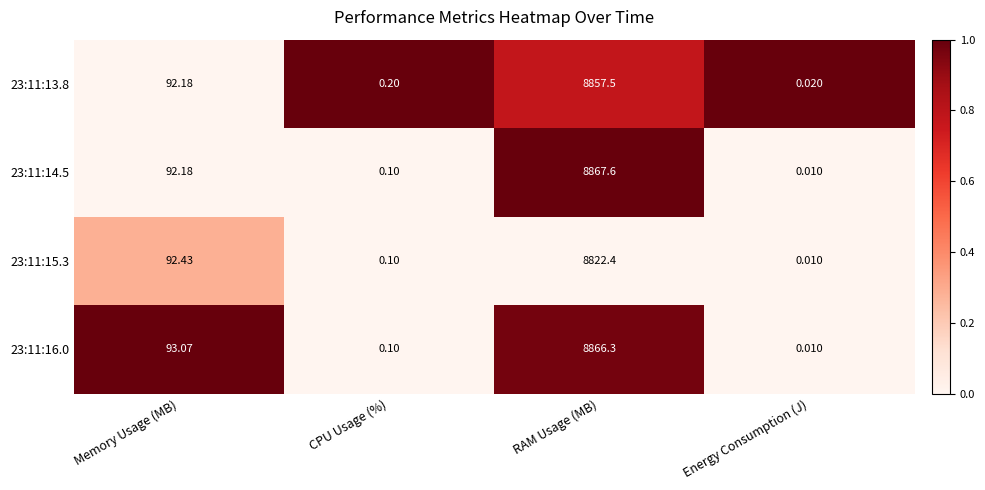

Which label corresponds to the smallest value in the chart?

Energy Consumption (J)